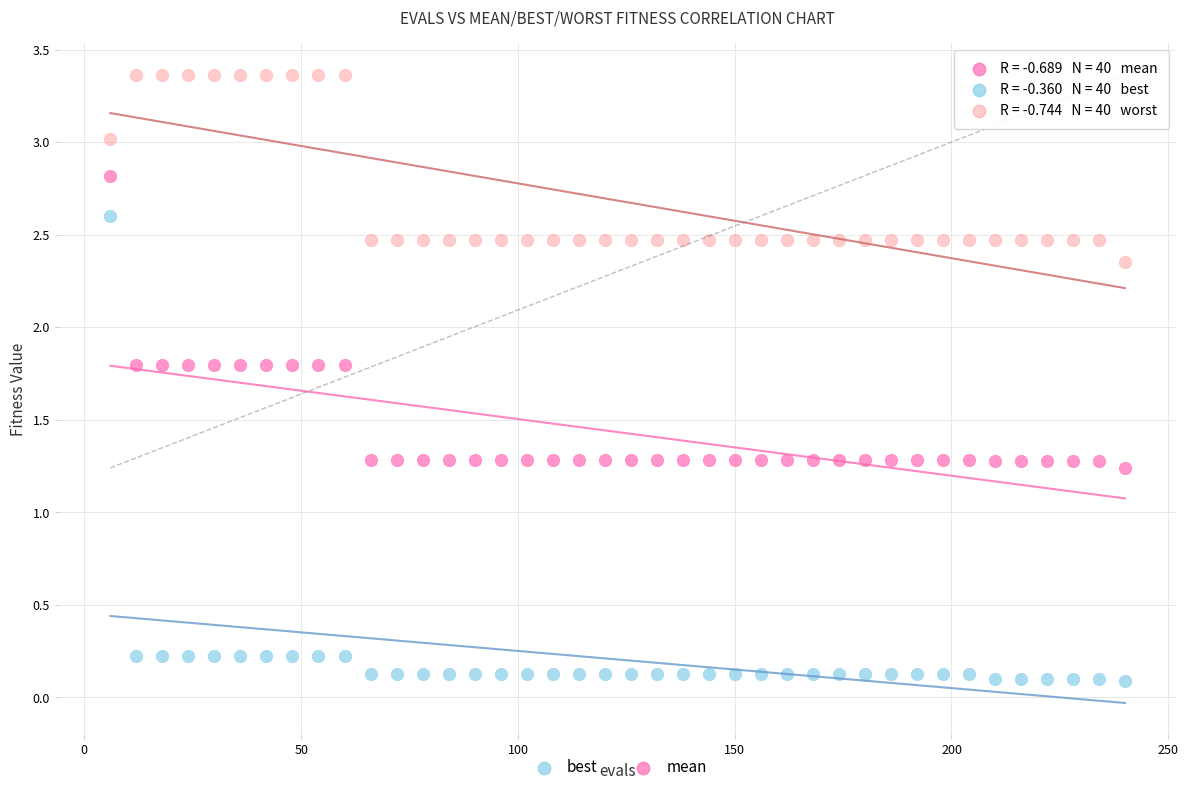

Across all data points, what is the range of X values (max minus min)?

234.0